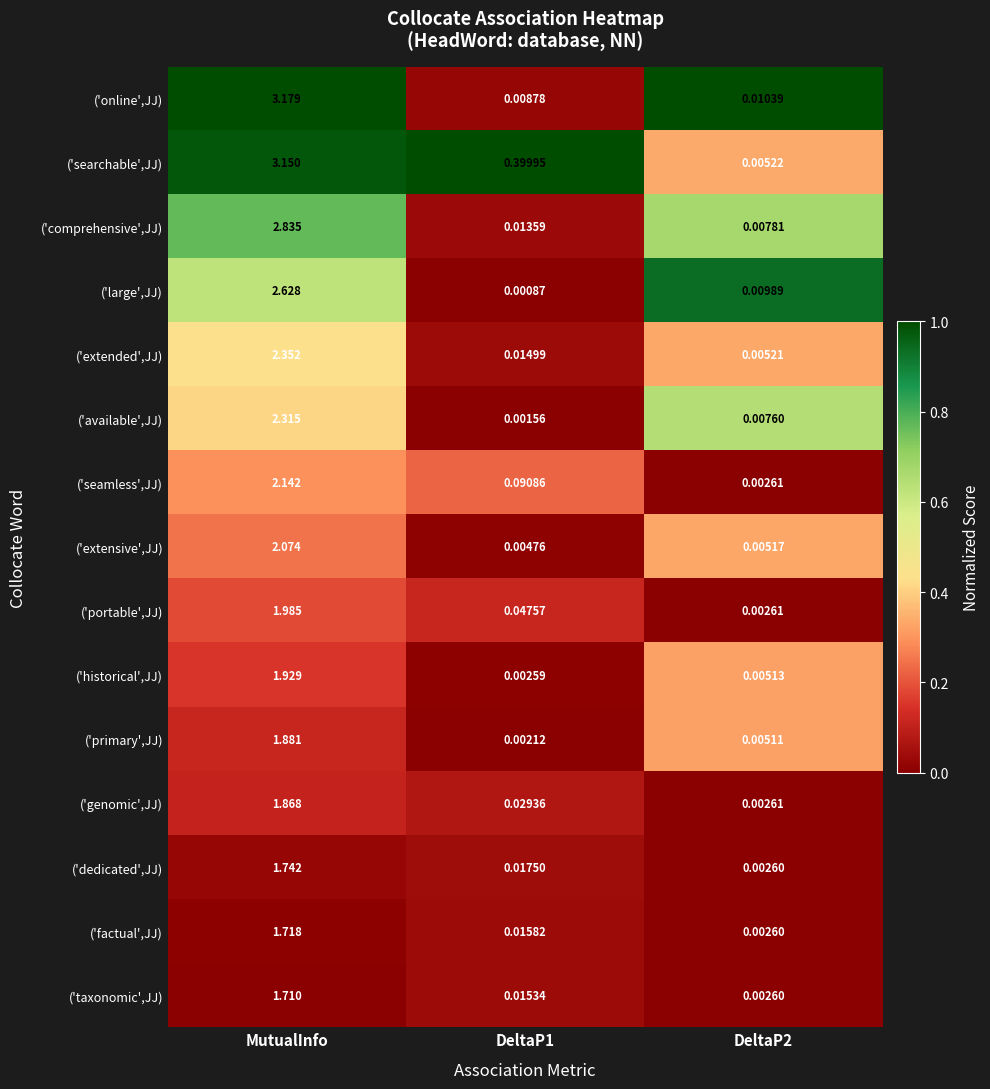

Which category has the lowest value across all series?

DeltaP1